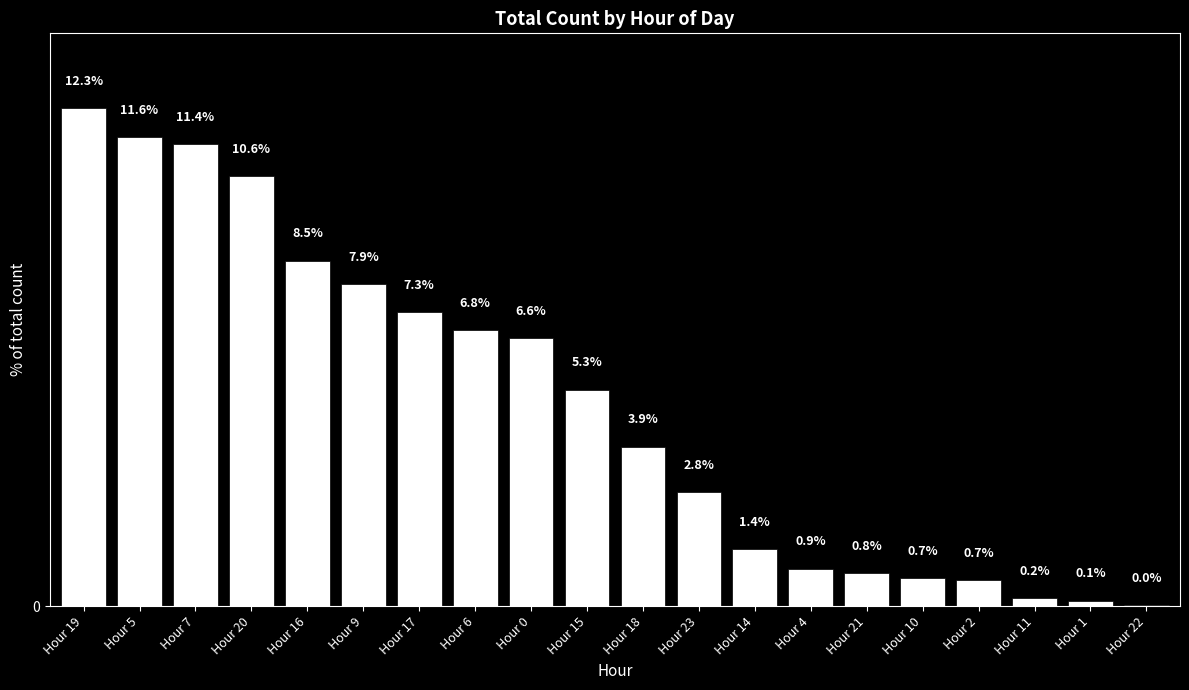

Which has a higher value, Hour 19 or Hour 4?

Hour 19